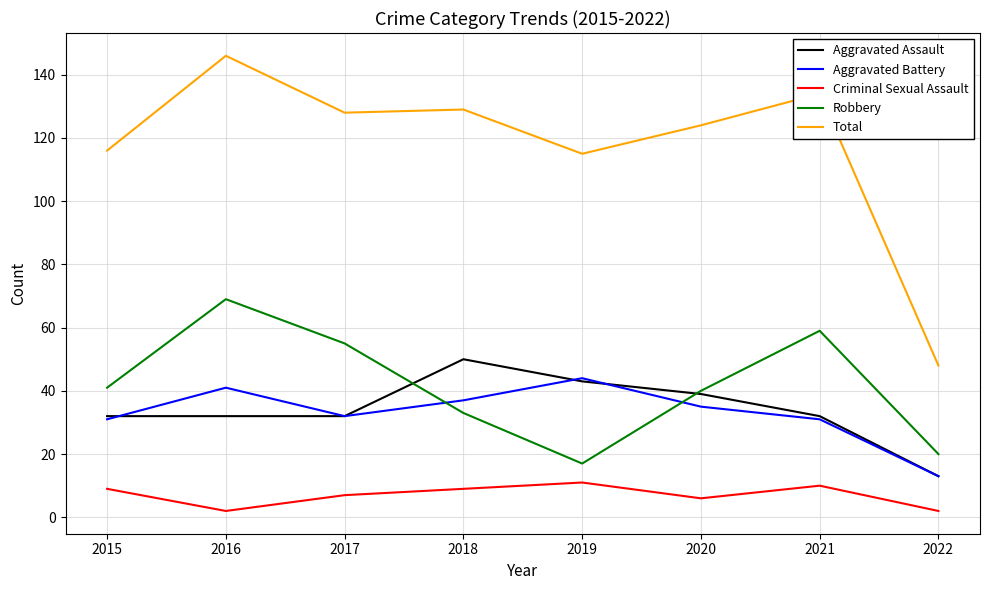

What is the average value of the Aggravated Assault series?

34